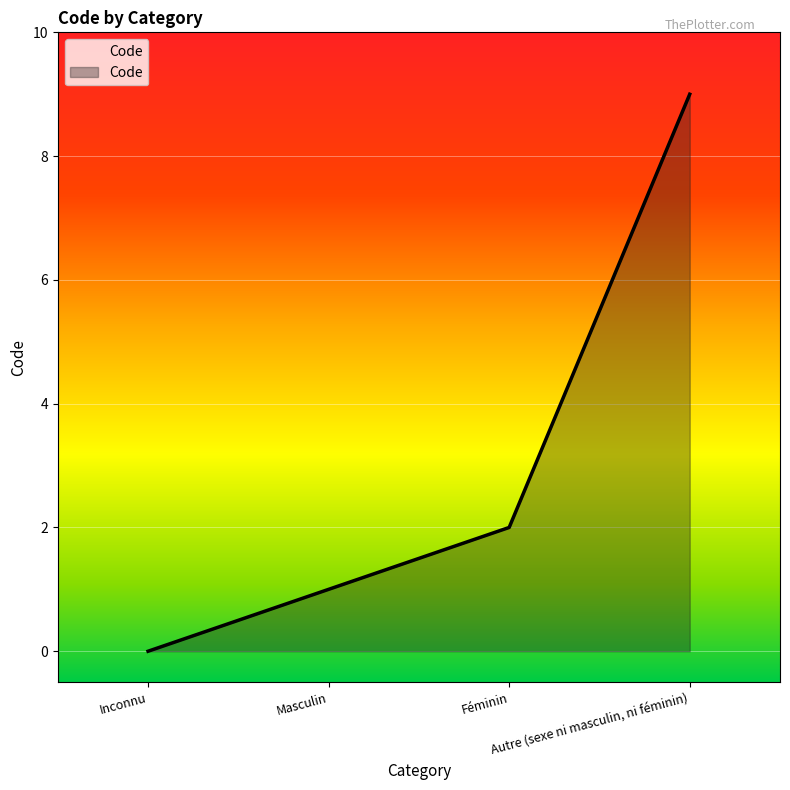

How many series are shown in this chart?

1